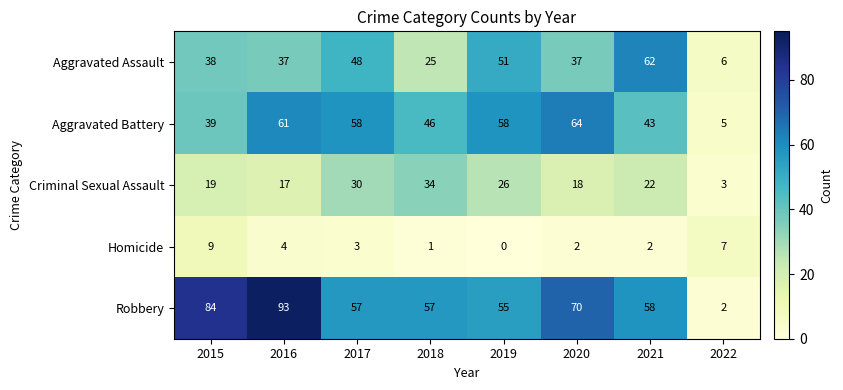

List the series in order of their overall mean, highest first.

Robbery, Aggravated Battery, Aggravated Assault, Criminal Sexual Assault, Homicide